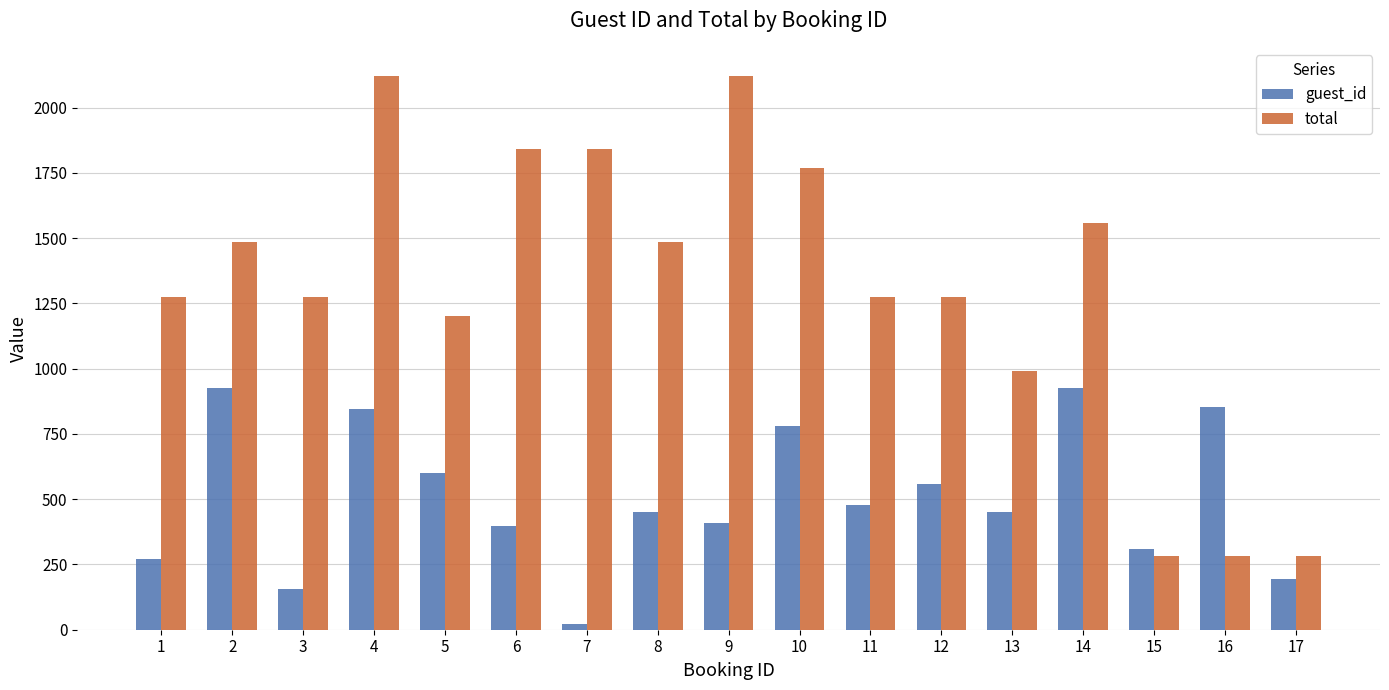

What is the maximum value shown in the chart?

2122.5